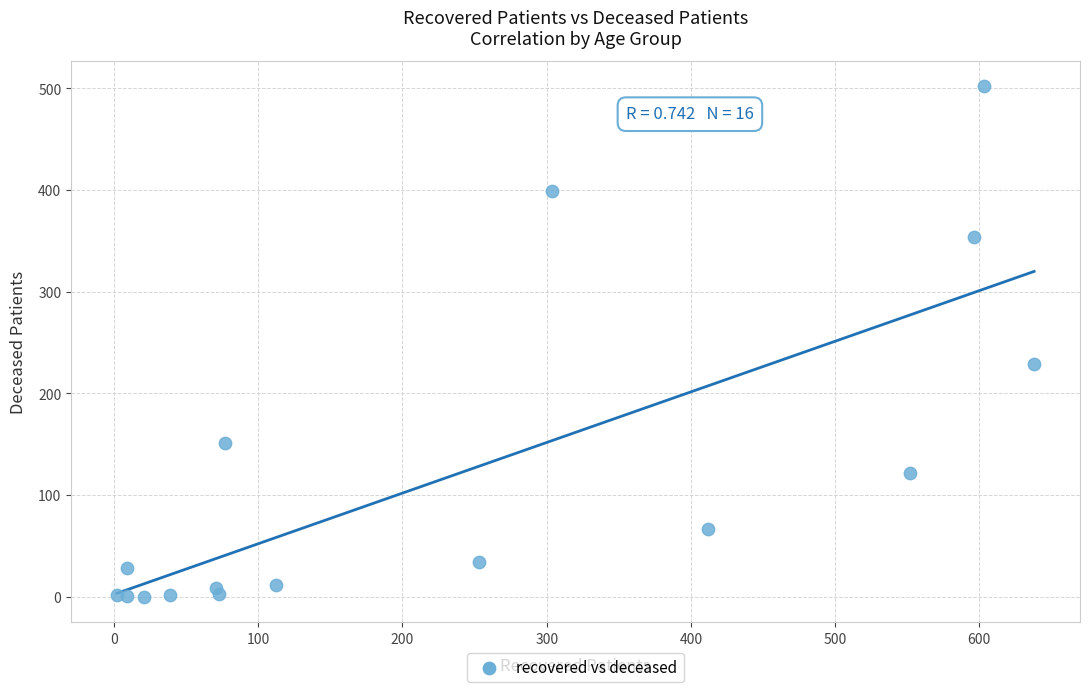

What Y value in the scatter plot is closest to 251?

229